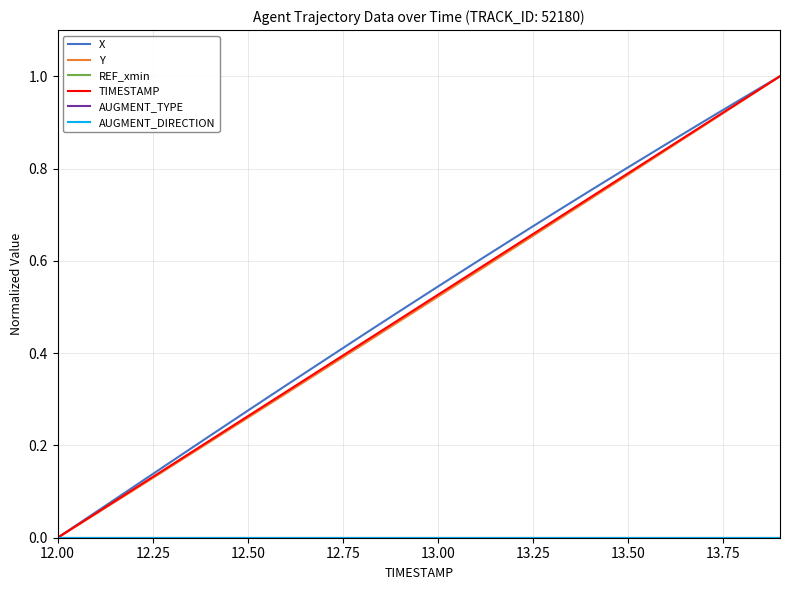

Which series has the largest total across all categories?

X